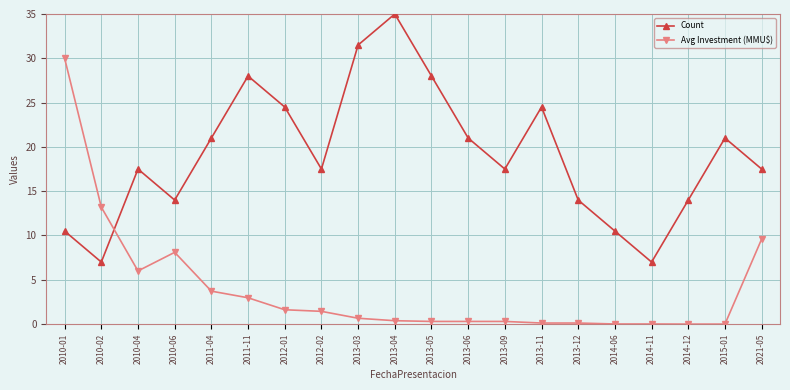

At which category does Avg Investment (MMU$) reach its first local peak?

2010-06